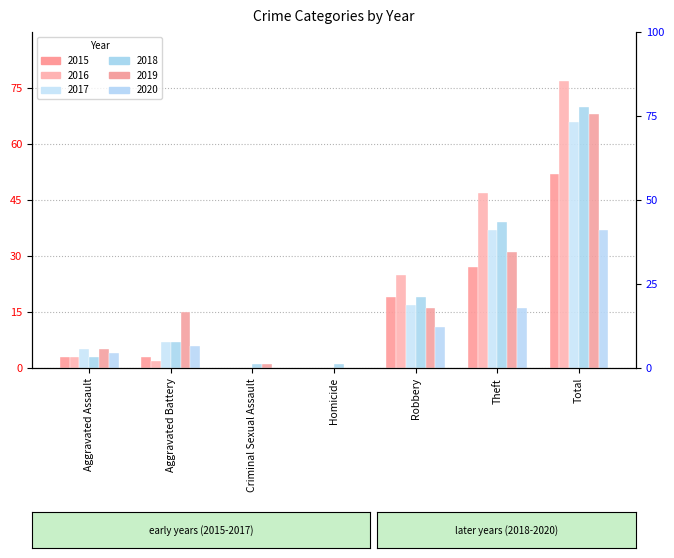

The value of 2018 at Aggravated Assault is 4. True or false?

False